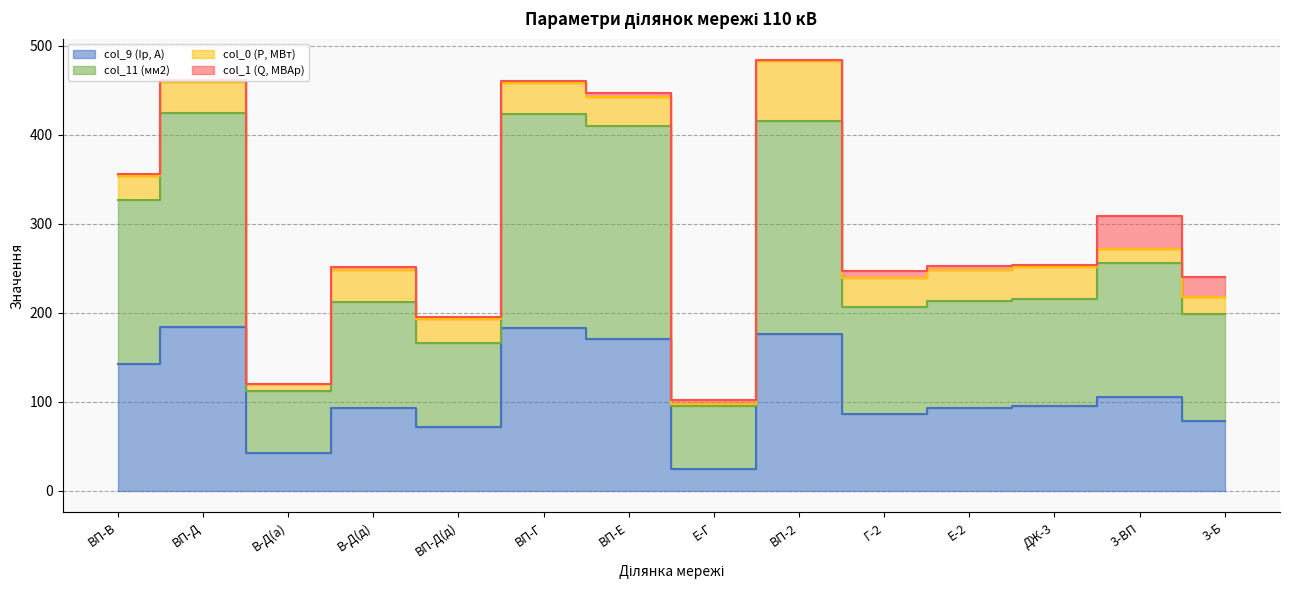

Does the chart display data point markers on the line(s)?

No